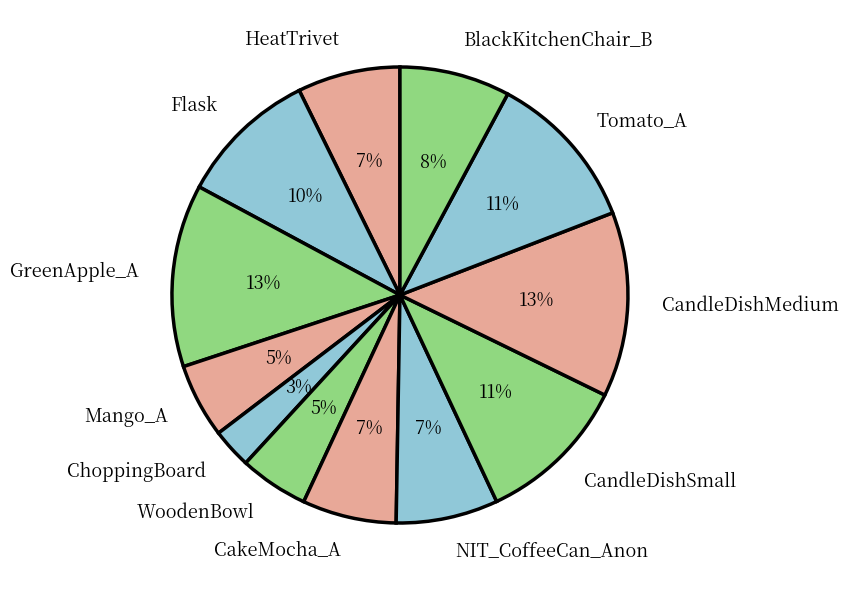

True or false: CandleDishMedium accounts for 26% of the total.

False